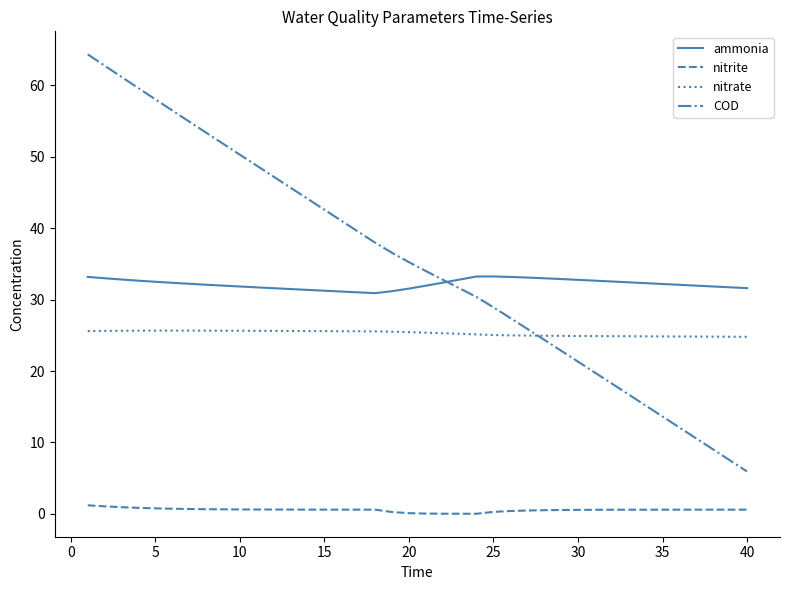

Is this an area chart (filled region under the line)?

No